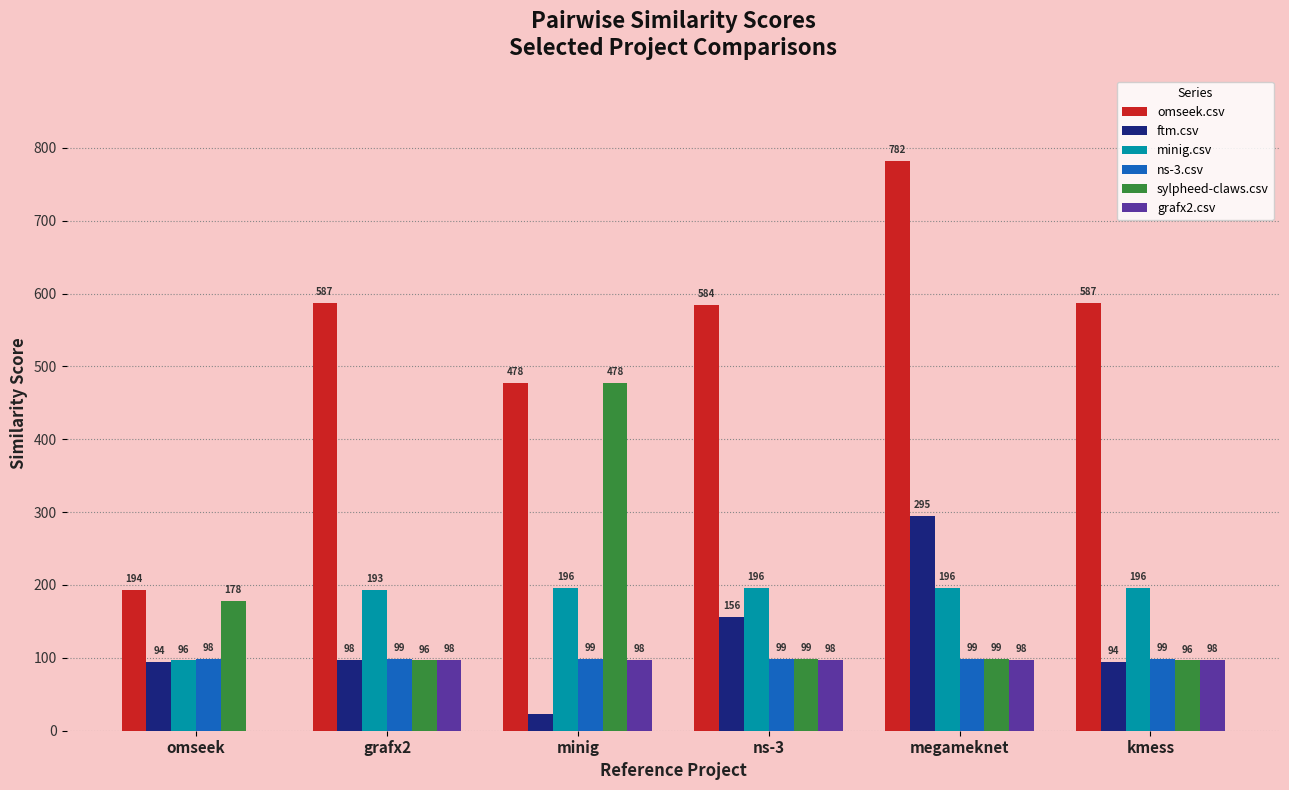

Which series changed the most between ns-3 and kmess?

ftm.csv